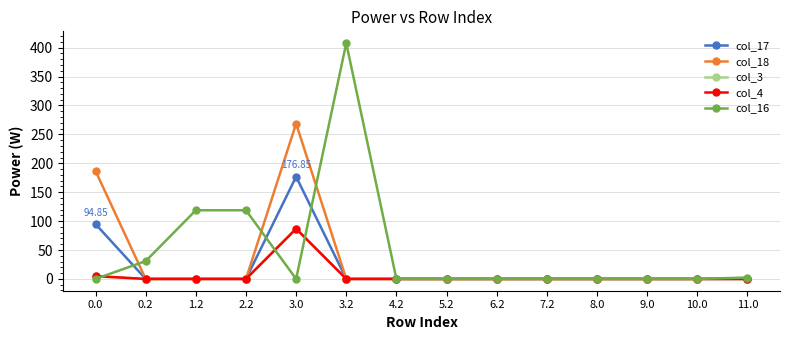

What is the difference between the maximum and minimum values in the col_18 series?

268.7